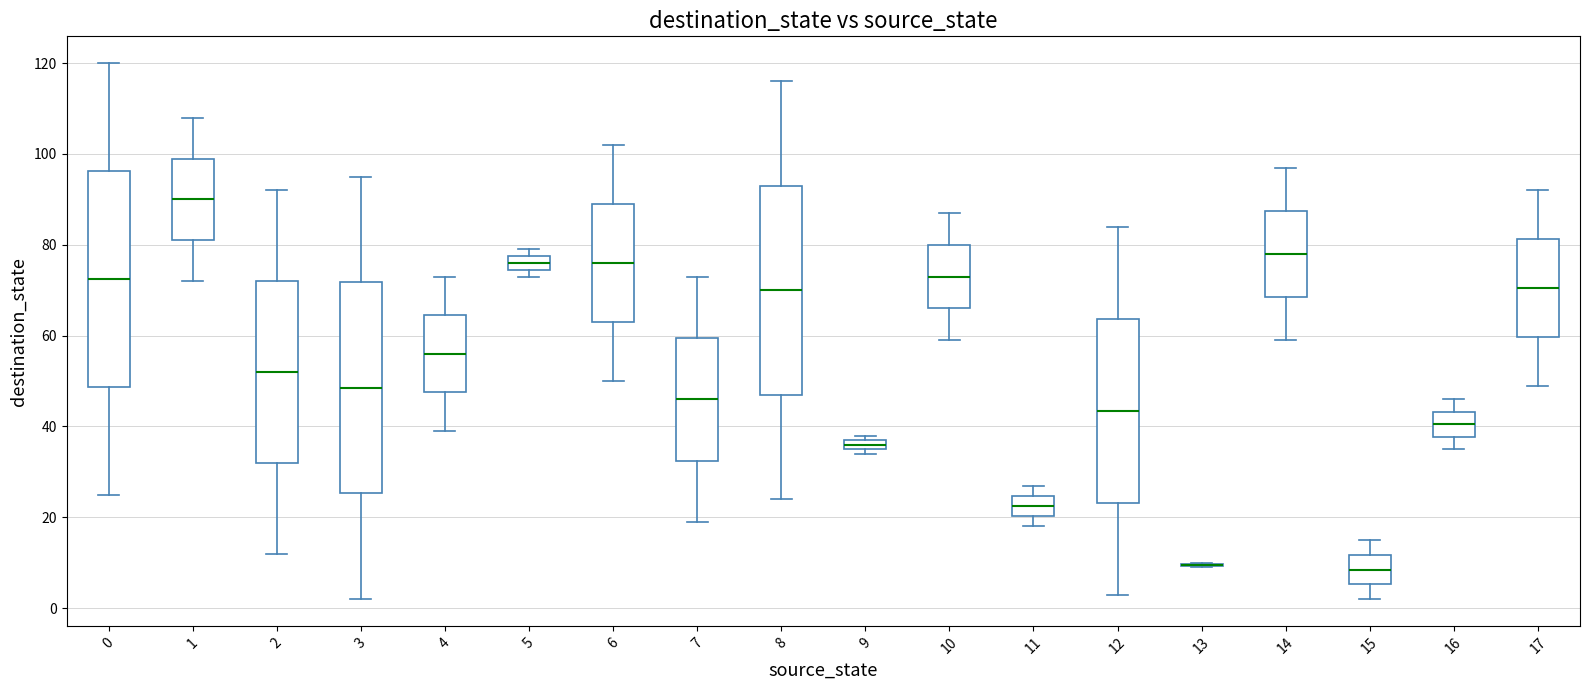

Where is the lower edge of the box at x = 15 on the y-axis? The values are not printed on the chart, so give them approximately, as read against the axis.

6